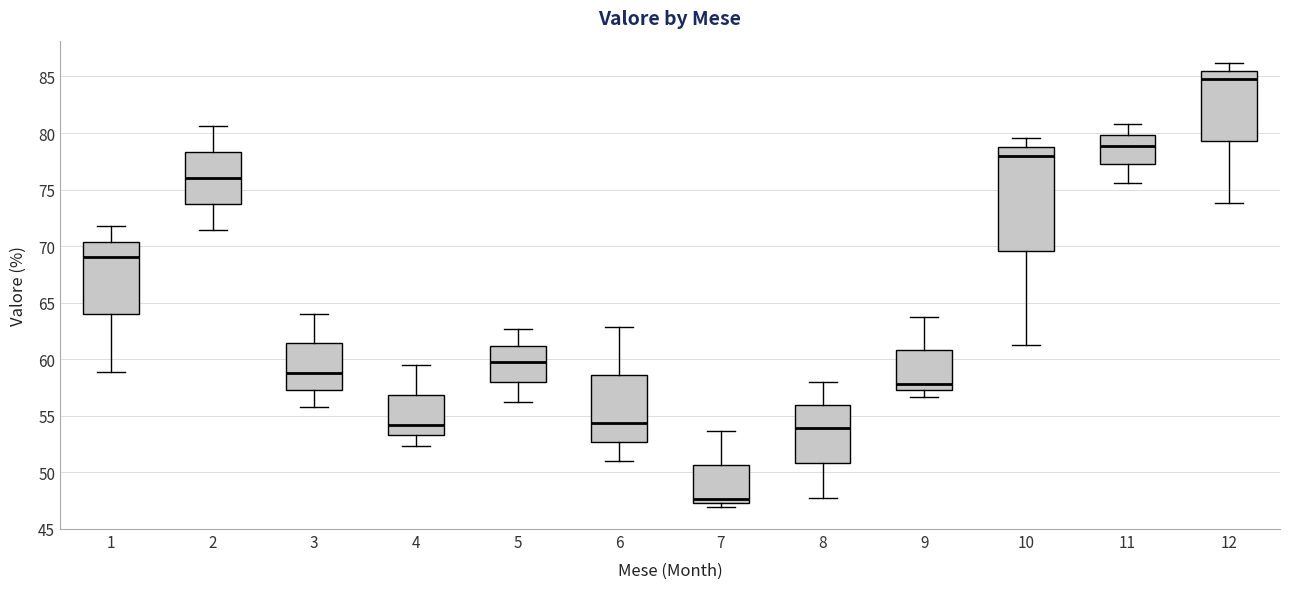

Where does the upper whisker of the box at x = 9 end on the y-axis? The values are not printed on the chart, so give them approximately, as read against the axis.

63.5